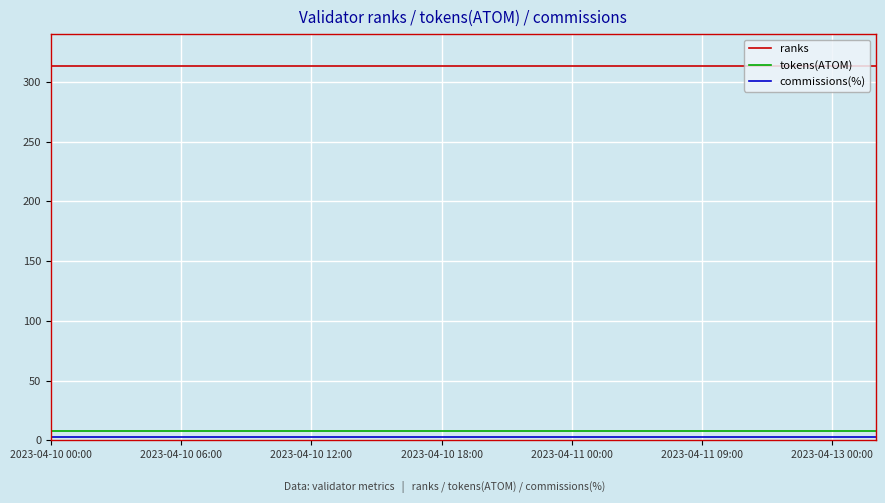

Which series has the largest total across all categories?

ranks